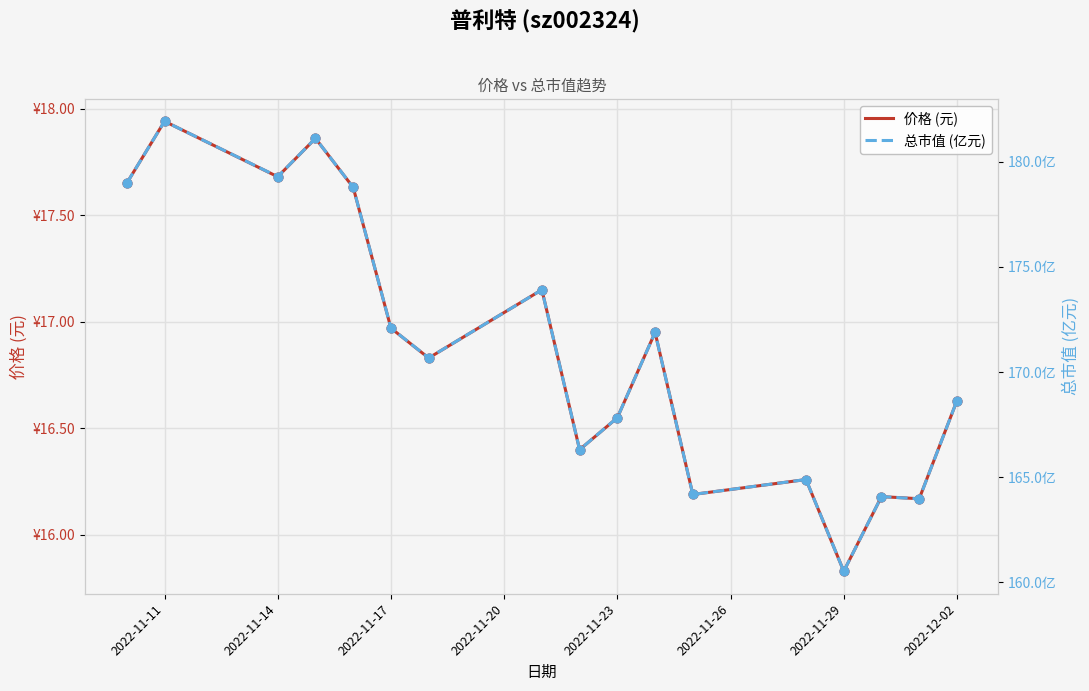

Which series has the largest total across all categories?

总市值 (亿元)